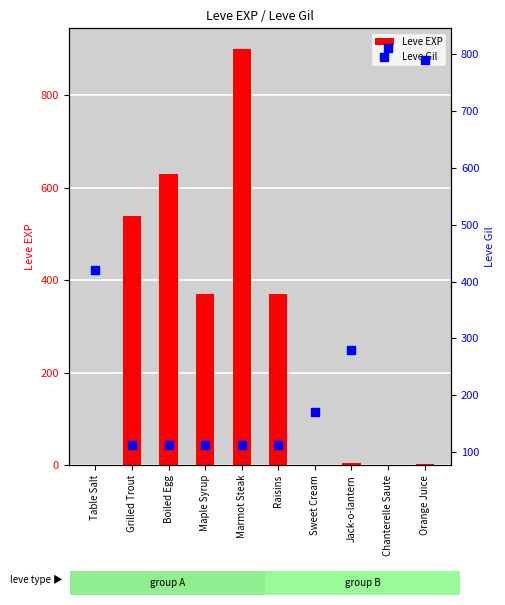

What is the total value across all series at Jack-o-lantern?

286